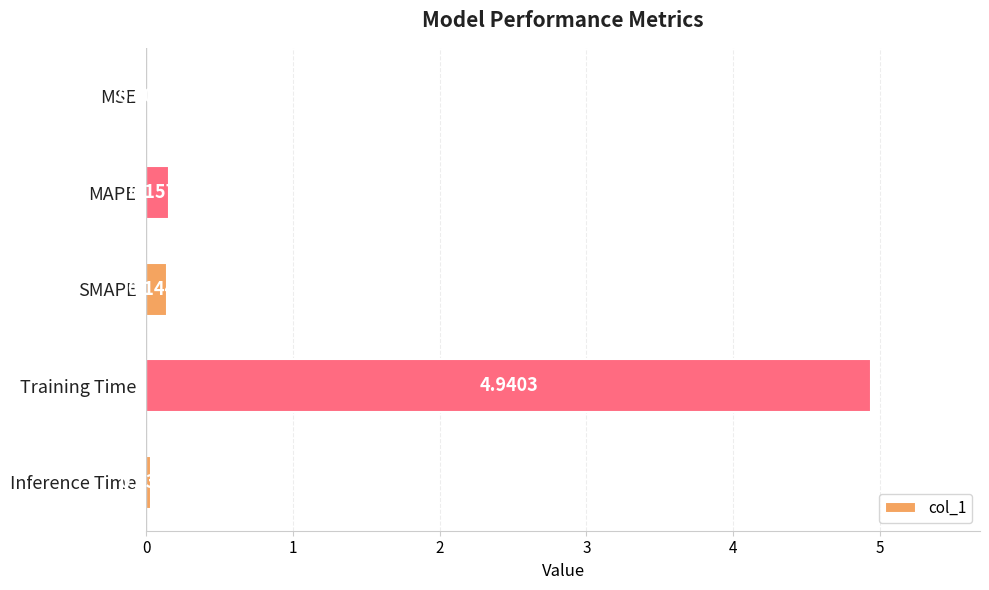

At which category does the chart reach its peak across all series?

Training Time